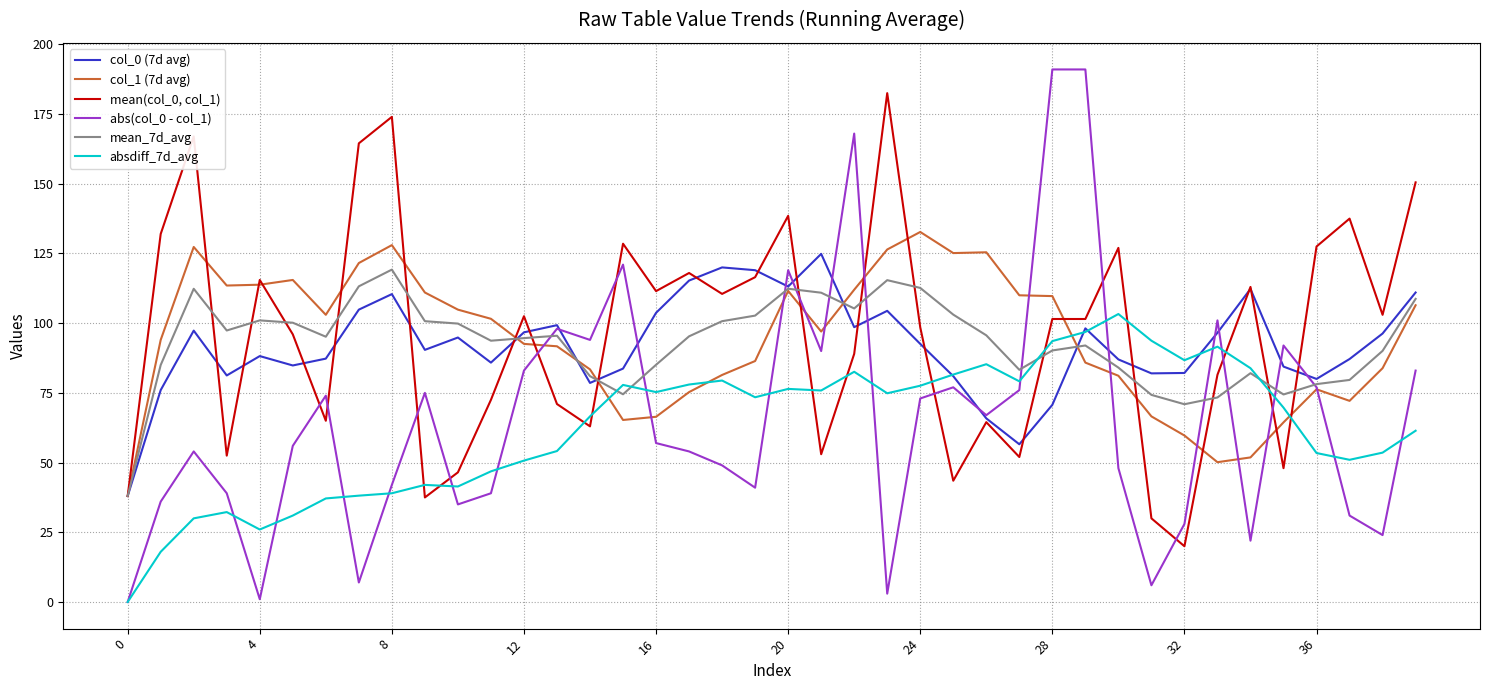

How many distinct data groups are displayed?

6